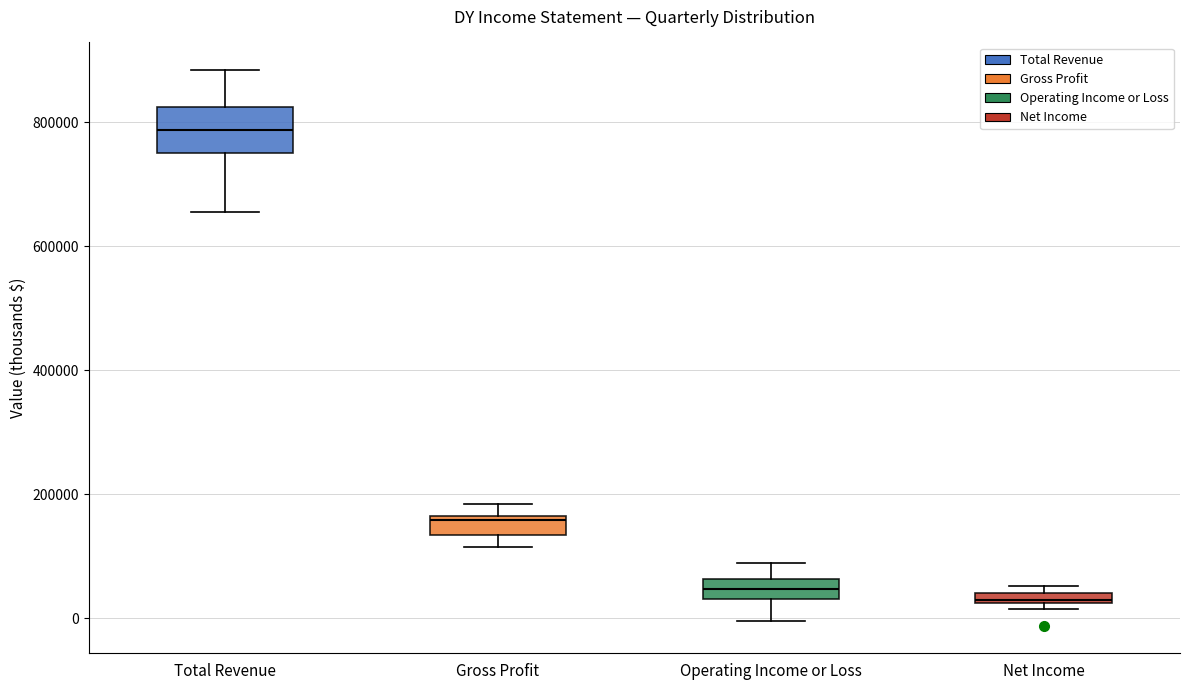

Where is the lower edge of the box for Gross Profit on the y-axis? The values are not printed on the chart, so give them approximately, as read against the axis.

140000